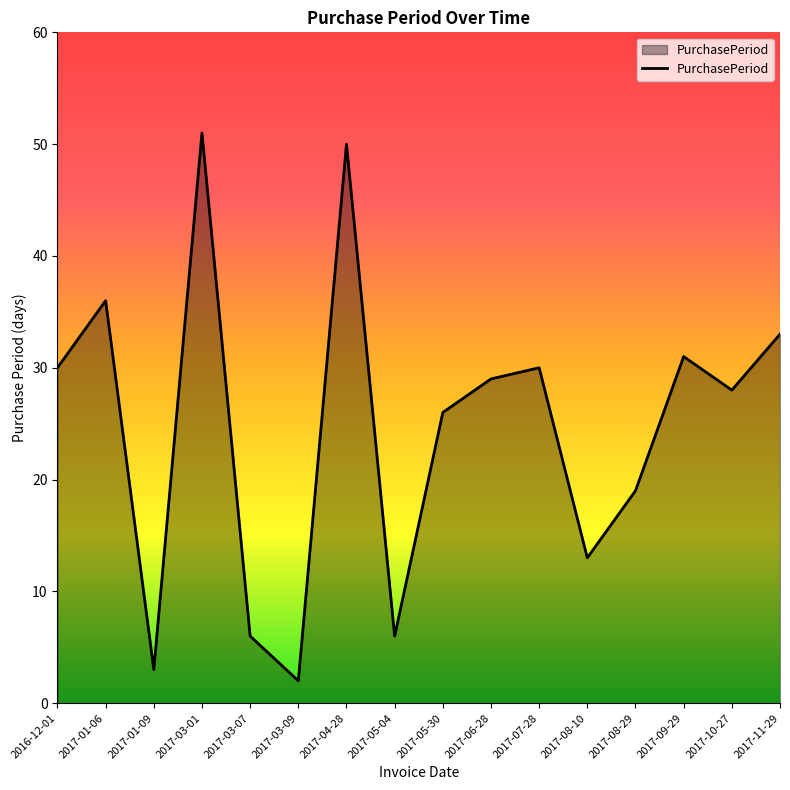

Approximately how many times larger is the value at 2017-08-10 compared to 2017-09-29?

0.4